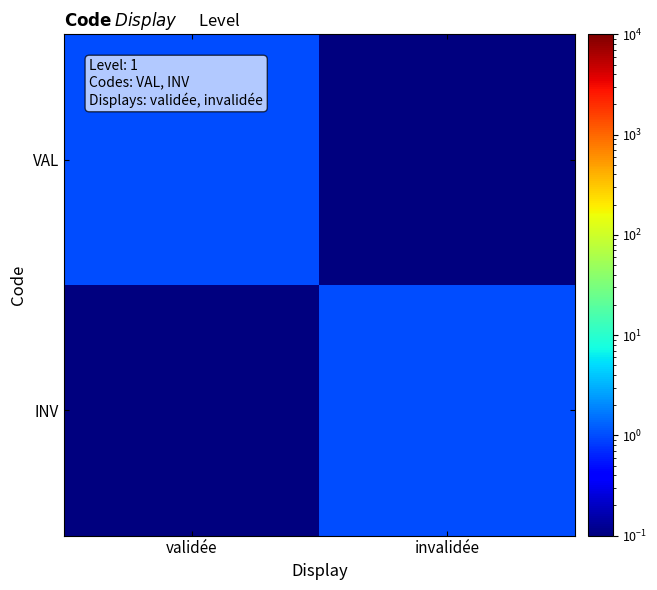

At how many categories does at least one series exceed 0?

2